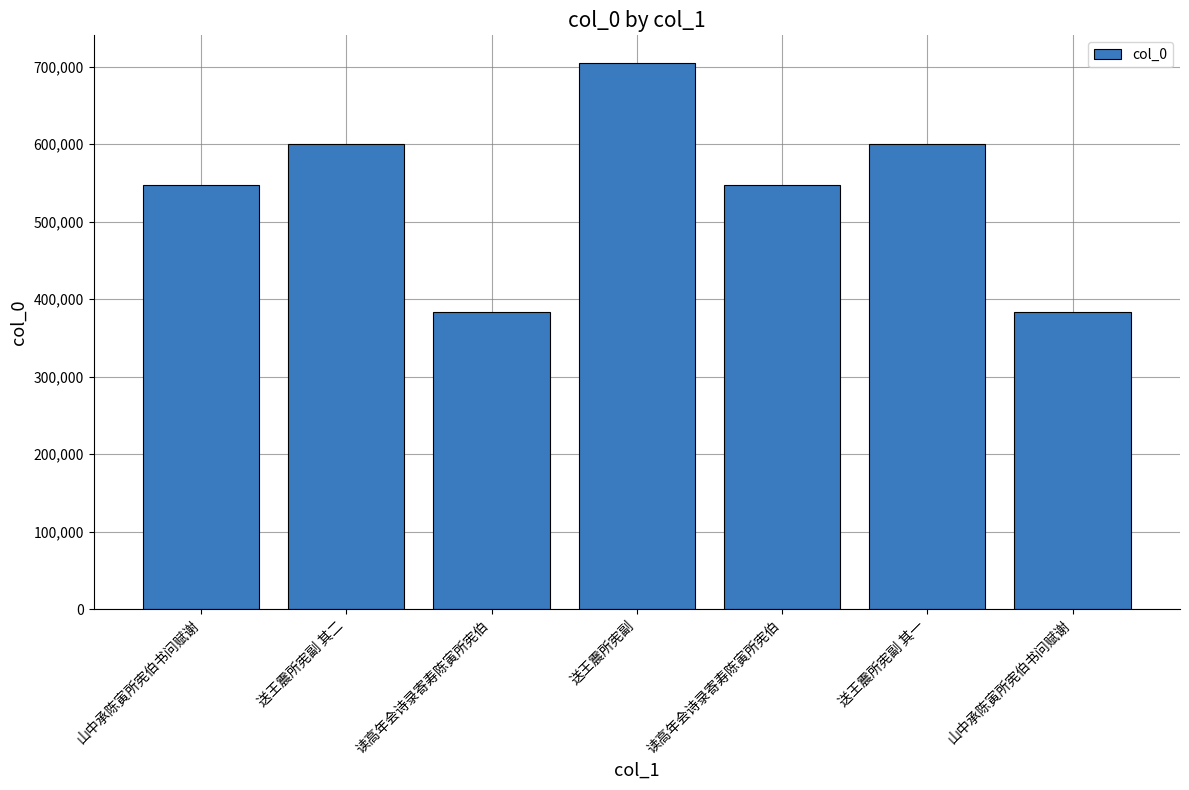

Does the chart contain any negative values?

No